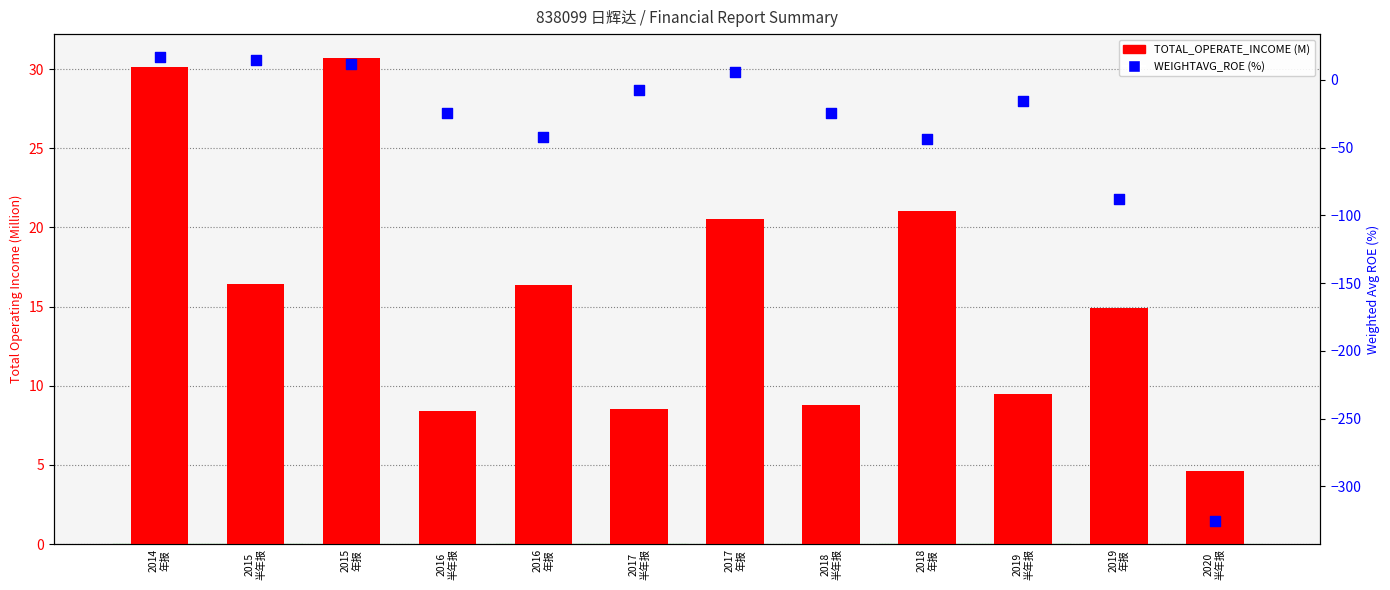

Which series has the largest total across all categories?

TOTAL_OPERATE_INCOME (M)